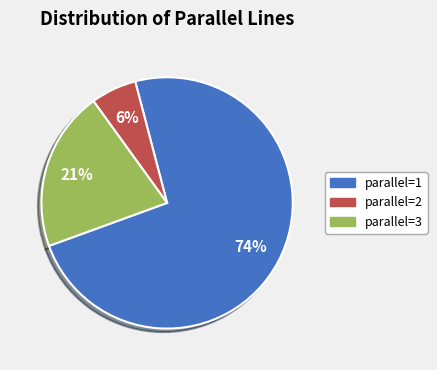

To the nearest percent, what is the average slice percentage?

33%